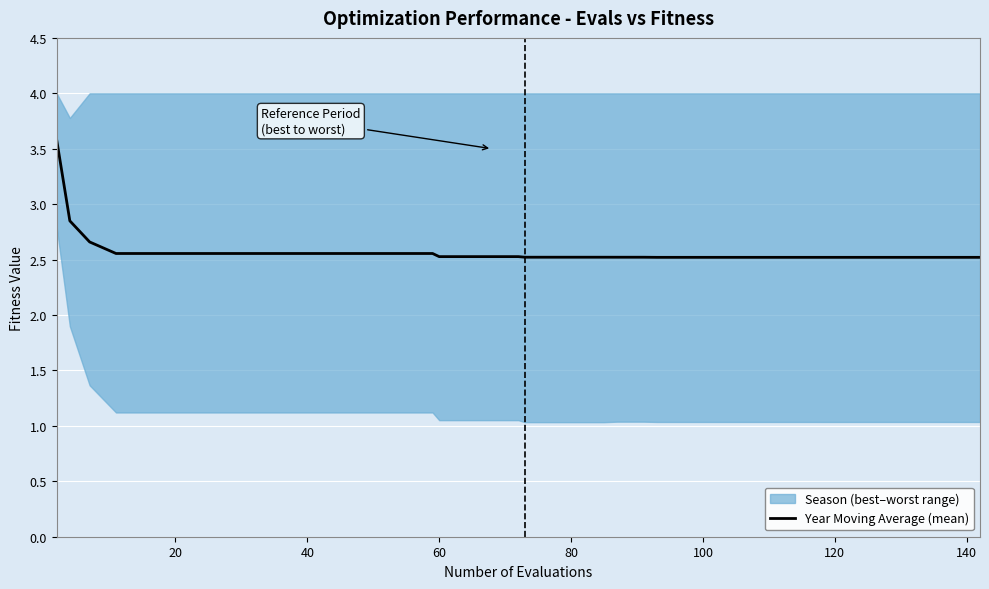

What is the lowest value of the Year Moving Average (mean) series?

2.5